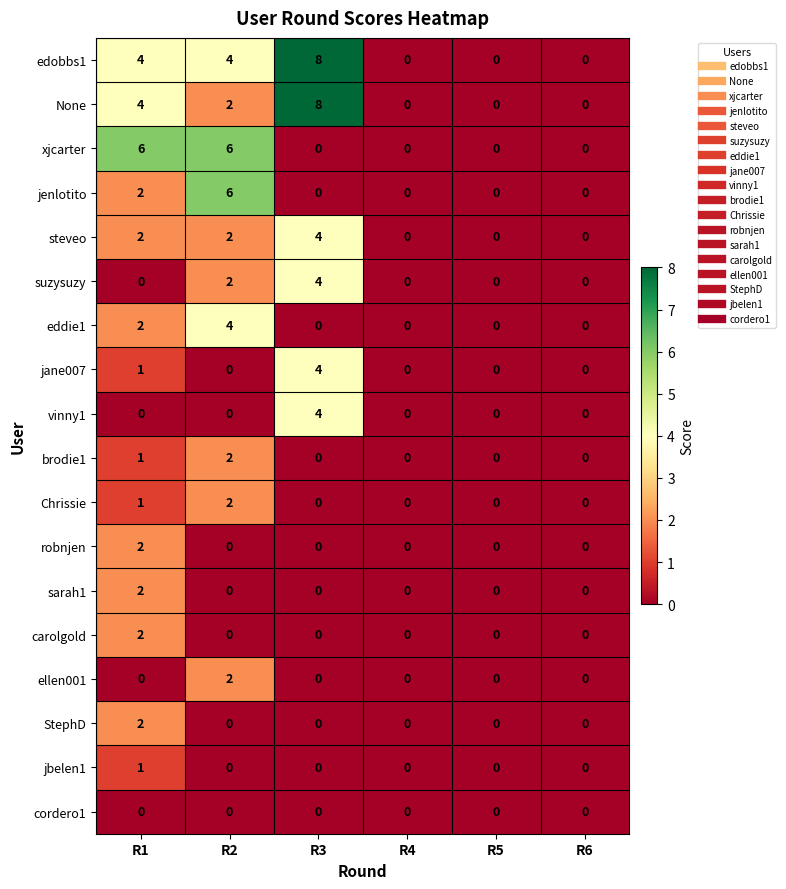

Which label corresponds to the largest value in the chart?

R3